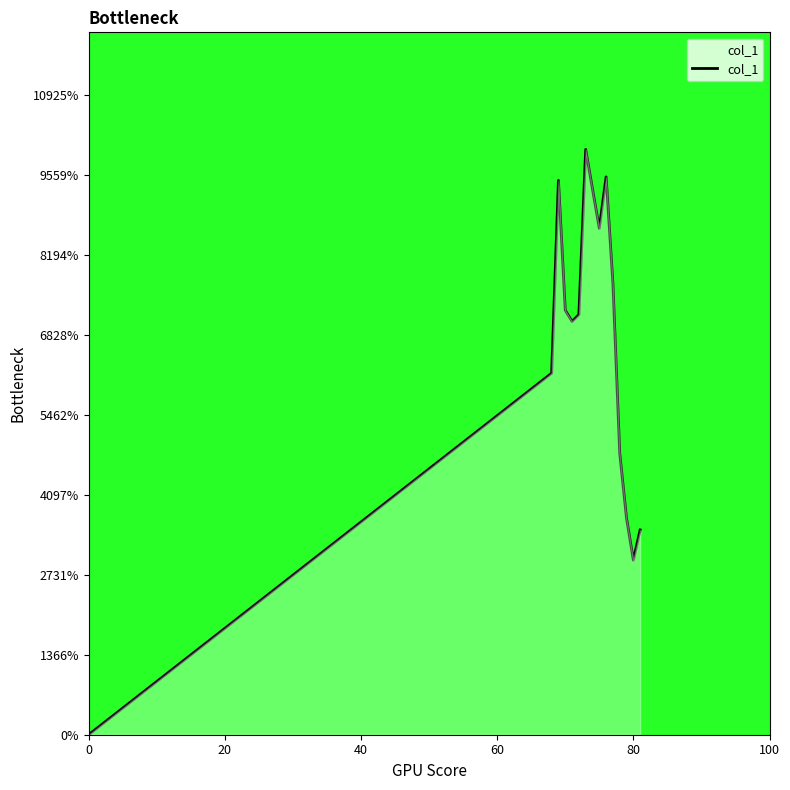

Does the chart display data point markers on the line(s)?

No